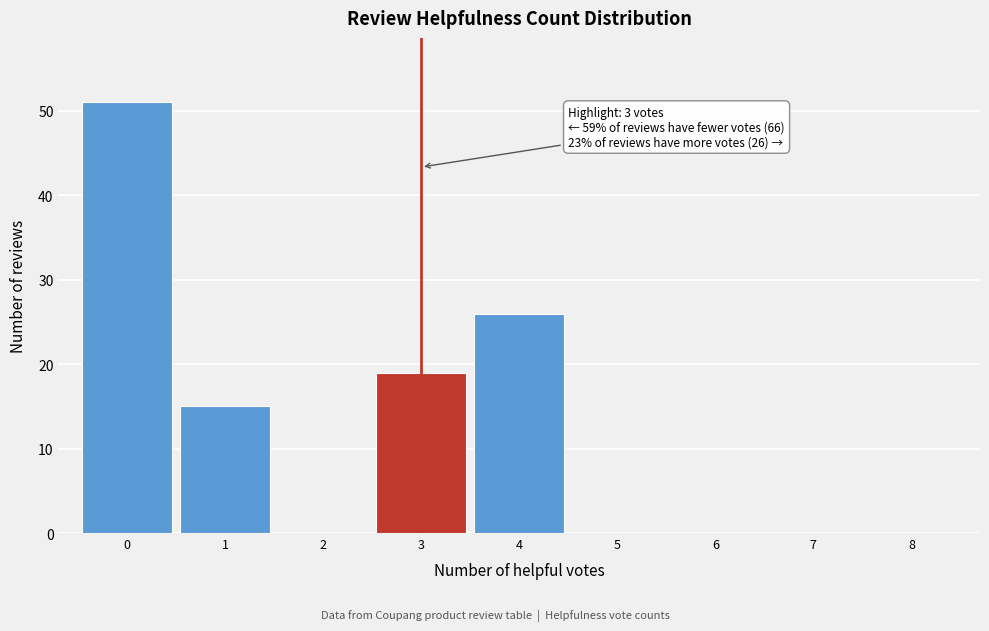

Reading left to right, transcribe all the data shown in this chart.

0=51	1=15	2=0	3=19	4=26	5=0	6=0	7=0	8=0